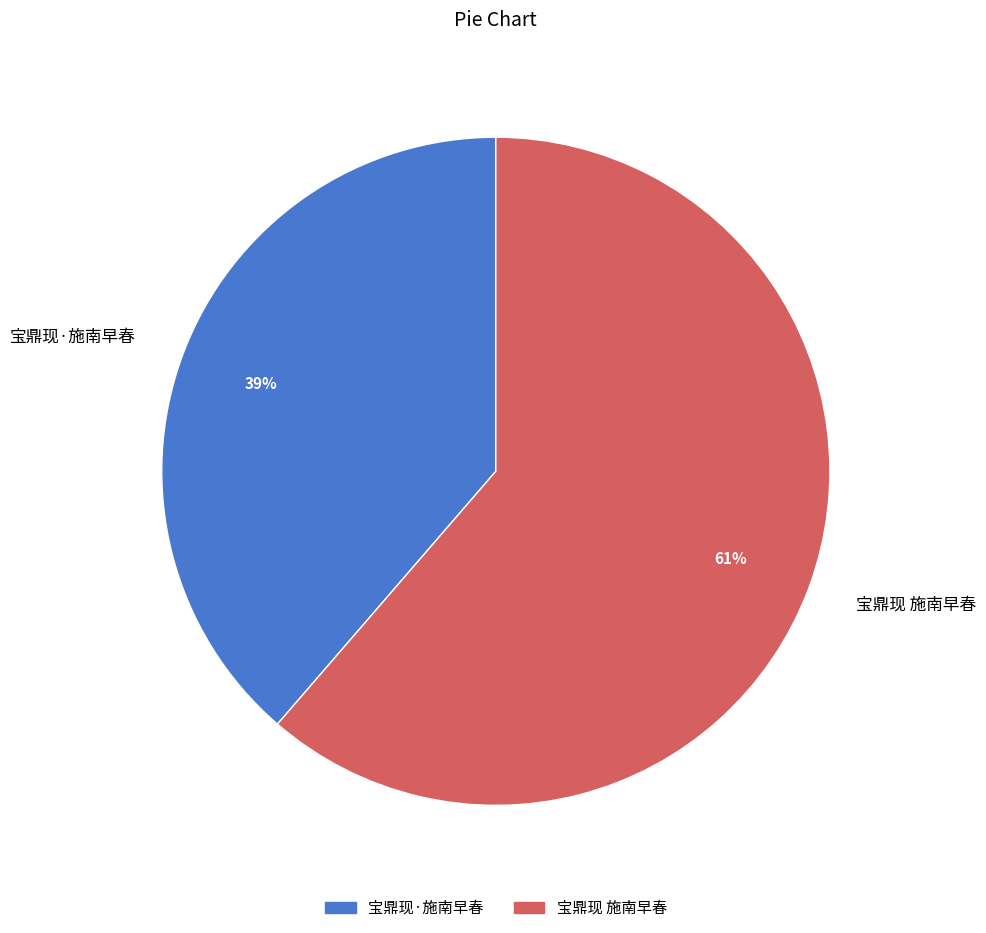

The 宝鼎现·施南早春 slice represents 50% of the pie. True or false?

False